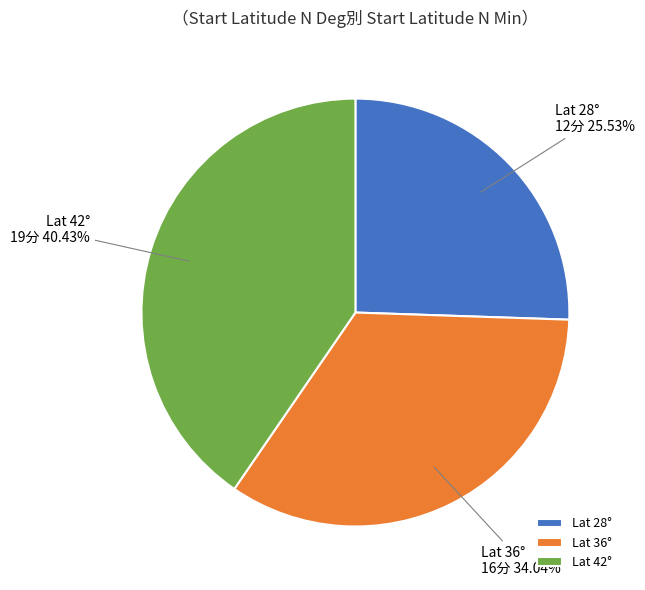

Does Lat 28° represent more than half of the total?

No